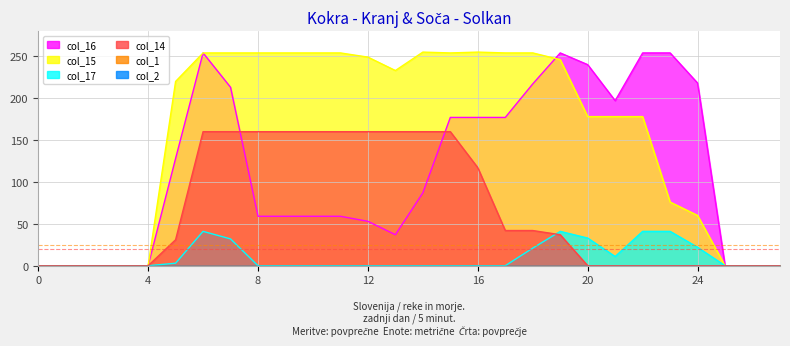

What is the difference between the col_15 values at 9 and 13?

21